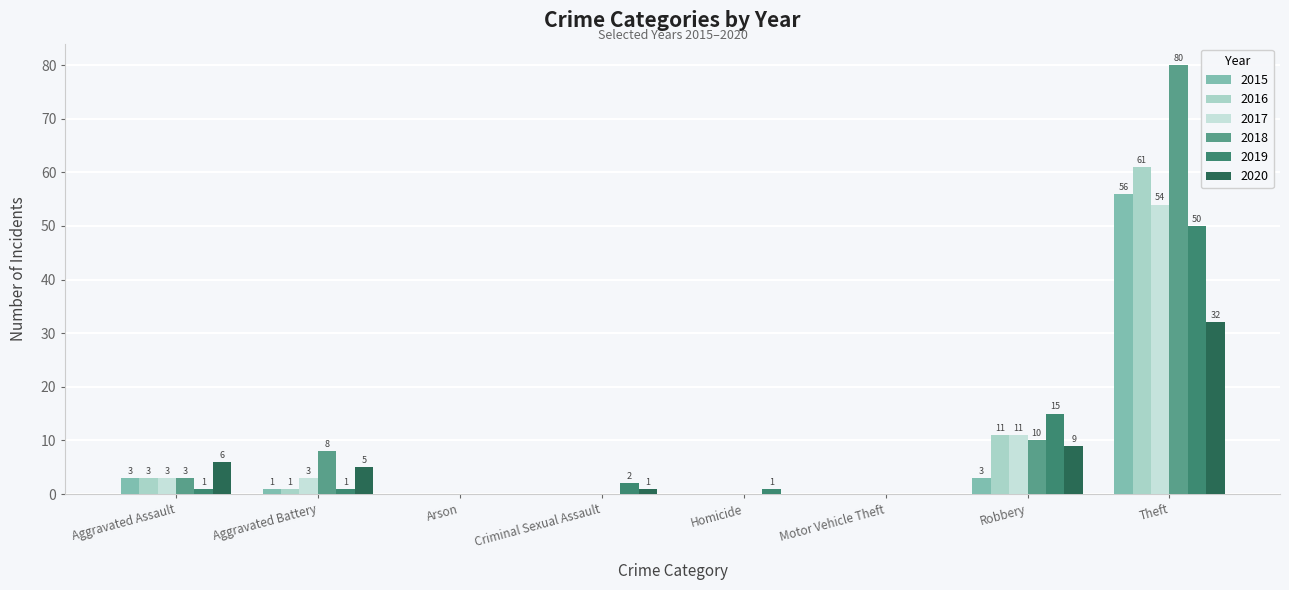

The 2017 series shows 2 at Aggravated Assault. True or false?

False